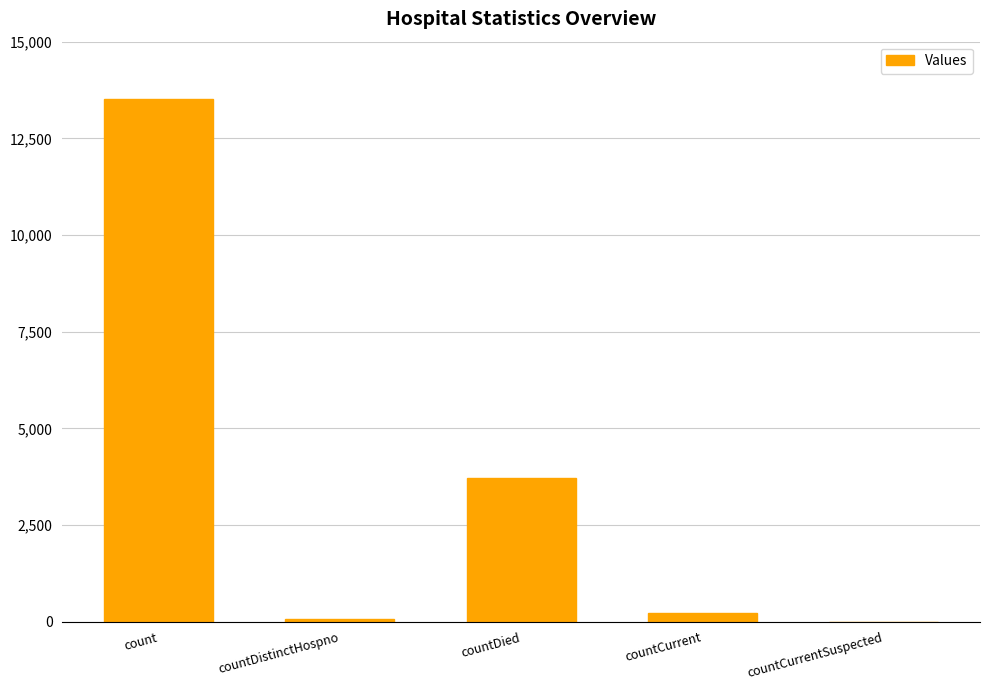

At which category does the chart reach its peak across all series?

count